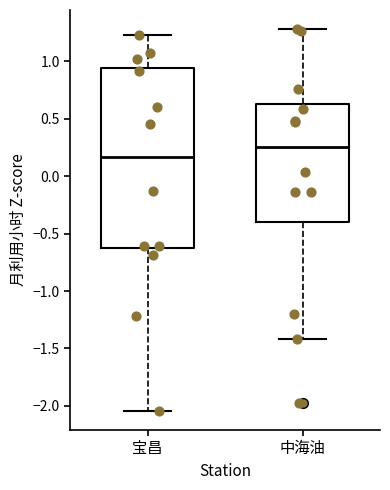

Which box is the tallest, from its lower edge to its upper edge?

宝昌